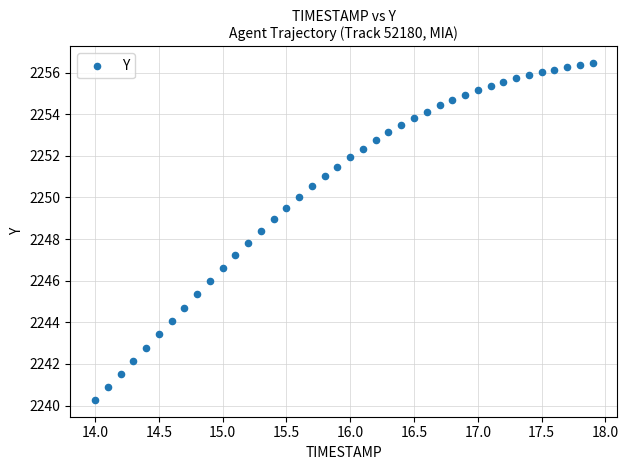

What Y value in the scatter plot is closest to 2248?

2247.8